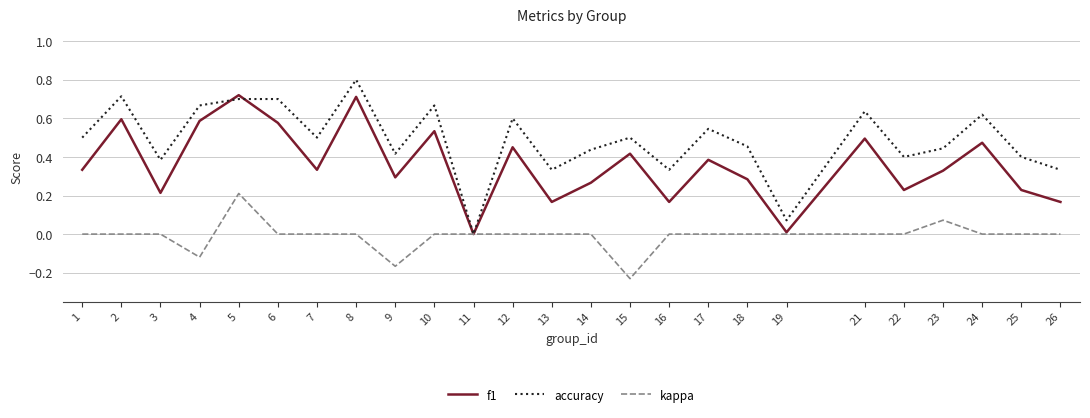

At 22, list the series in order from smallest to largest.

kappa, f1, accuracy